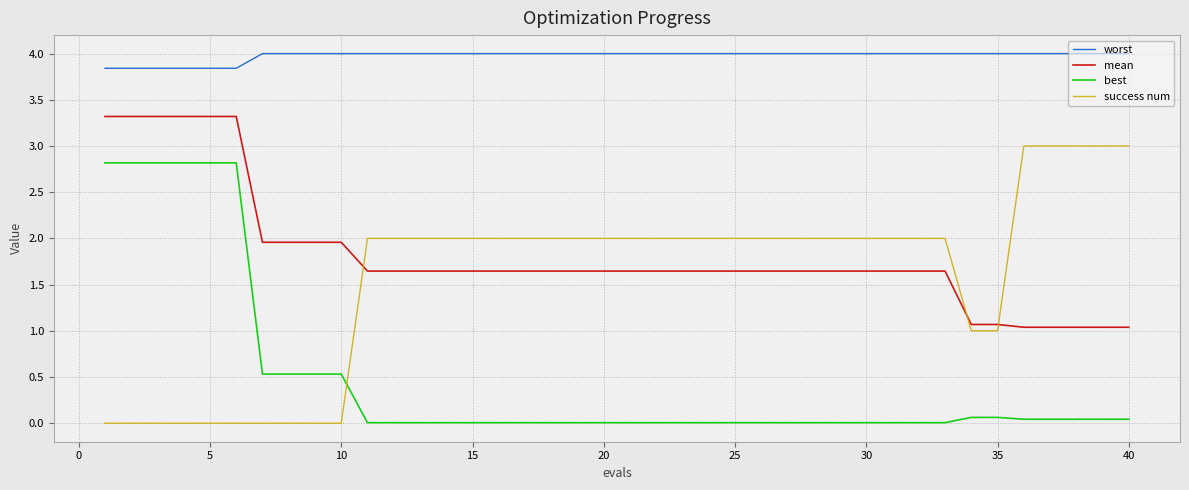

Rank the series by their maximum value, from highest to lowest.

worst, mean, success num, best